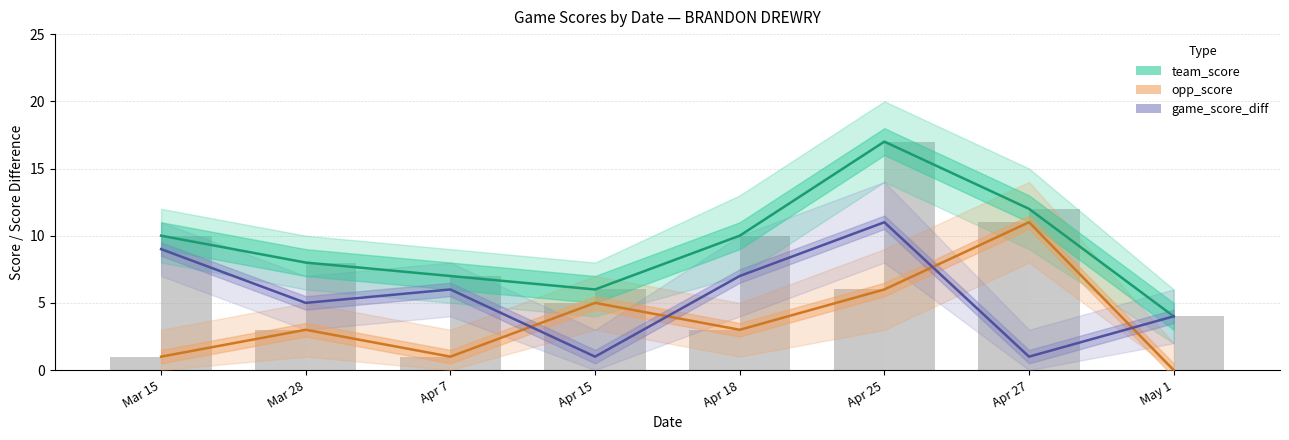

What is the value of the opp_score (line) bar at the 6th from the left?

6